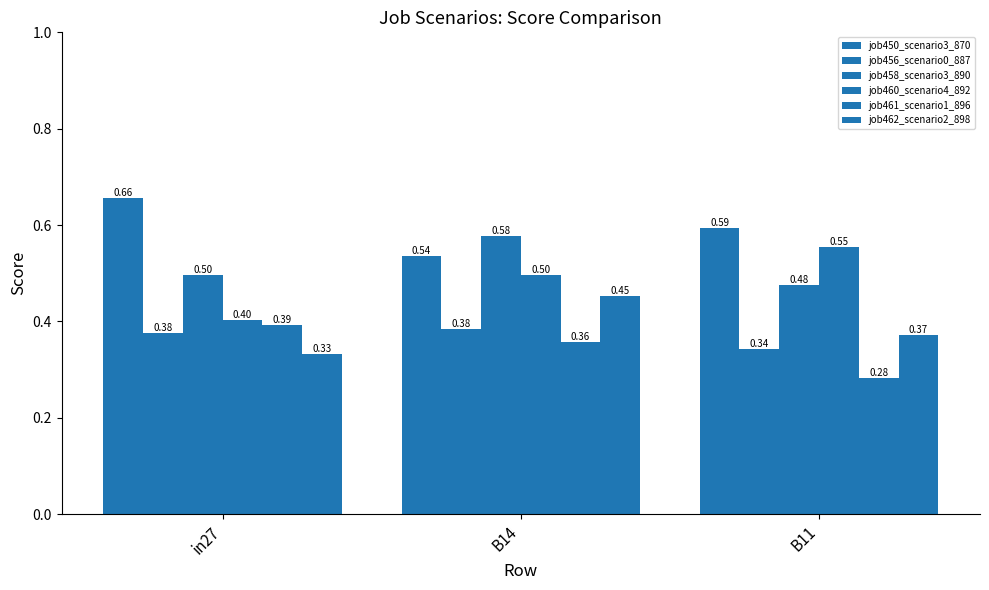

How many distinct data groups are displayed?

6